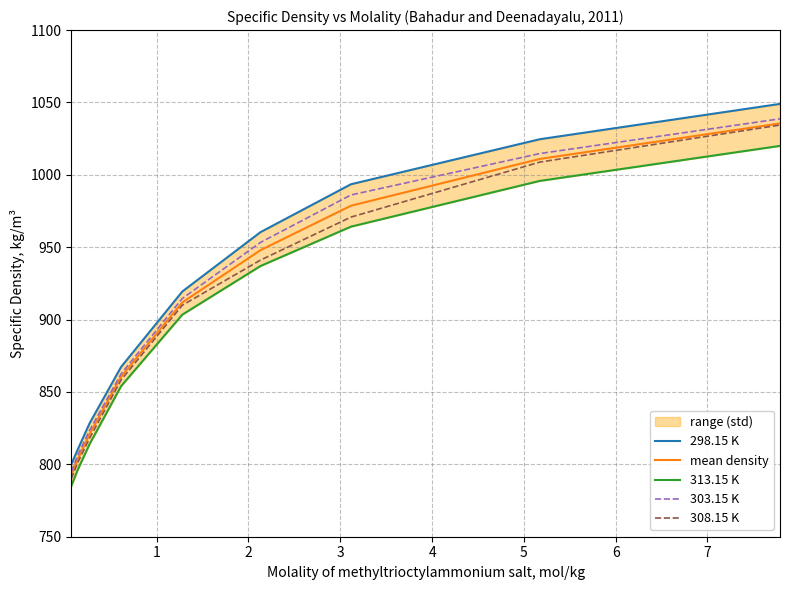

What is the maximum value for mean density?

1035.5